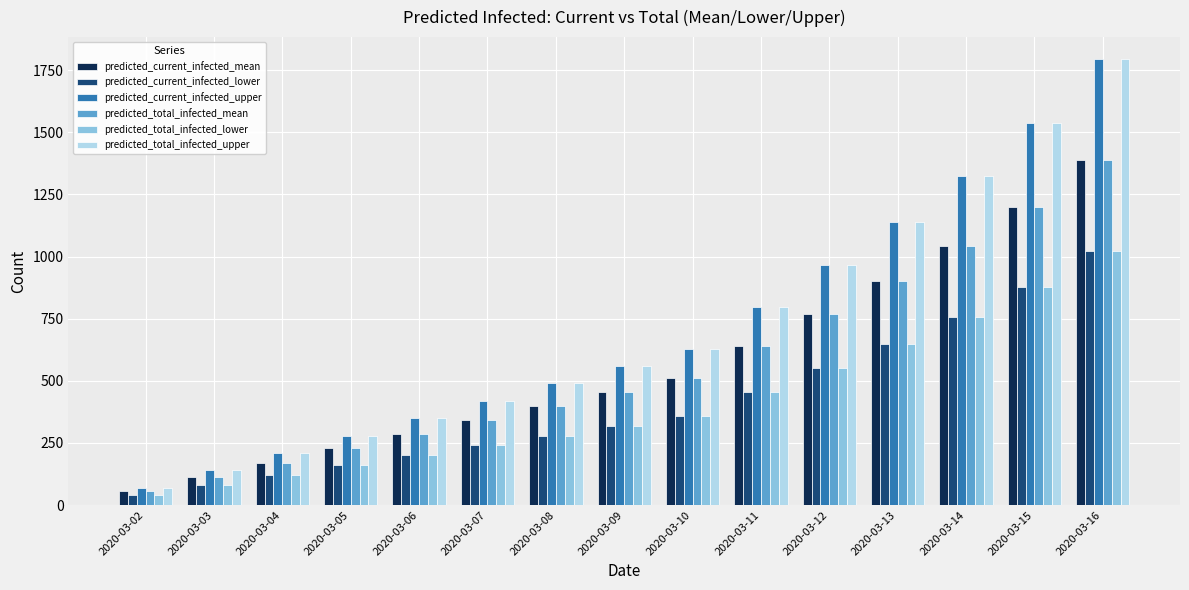

How many groups of bars are there?

15